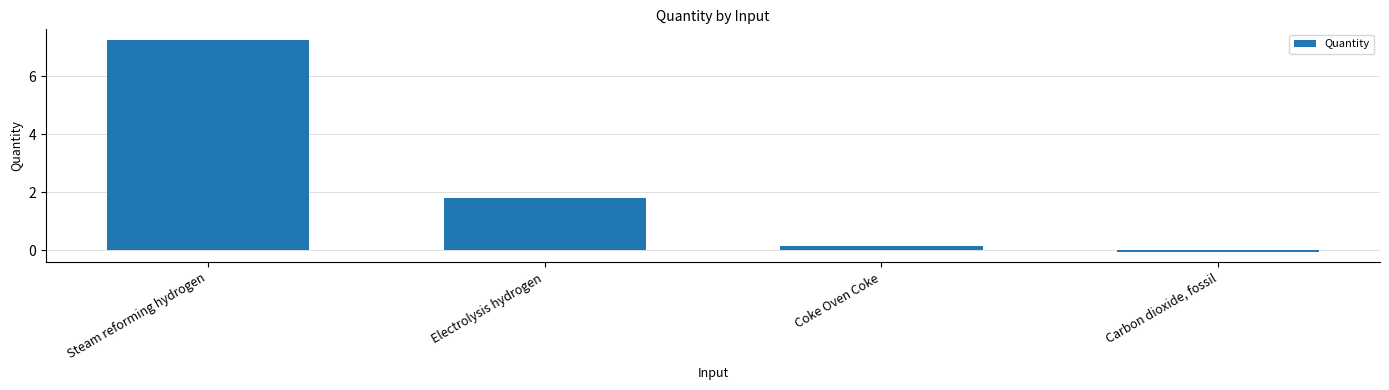

How many negative values are there?

1